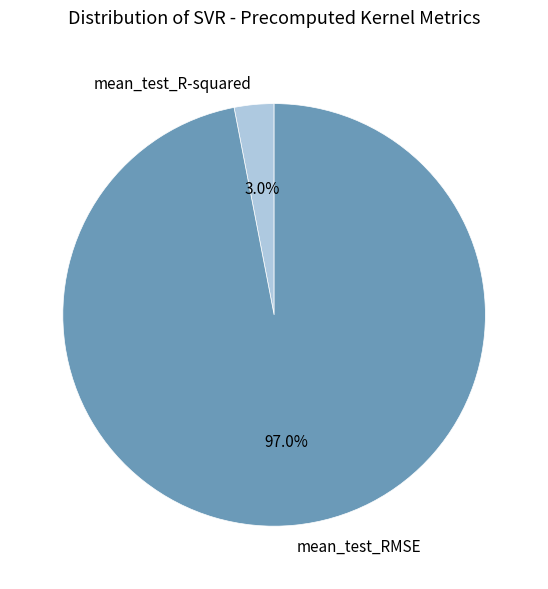

What is the smallest slice in the pie chart?

mean_test_R-squared